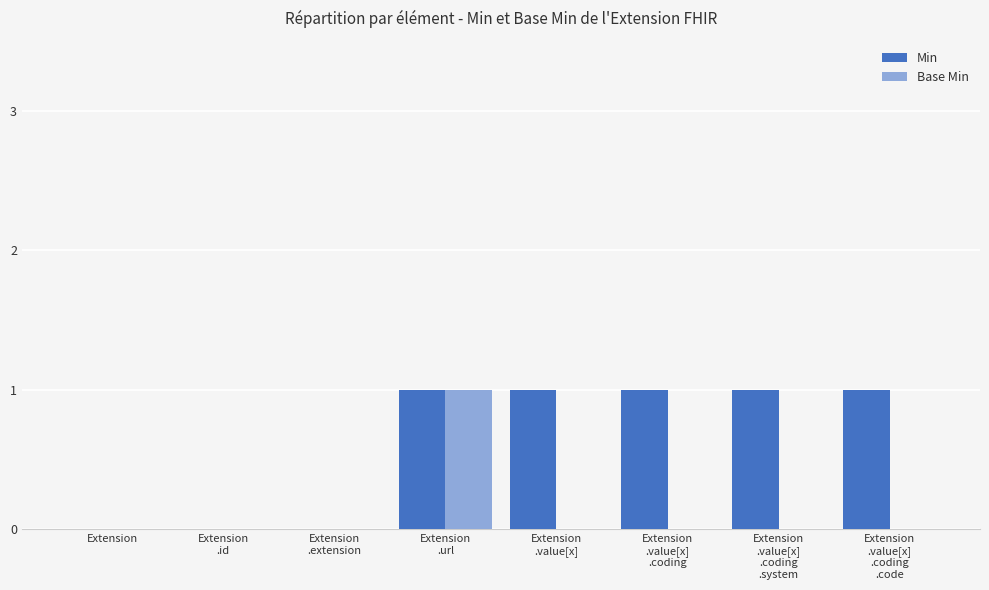

True or false: Base Min has a value of 0 at Extension
.value[x].

True